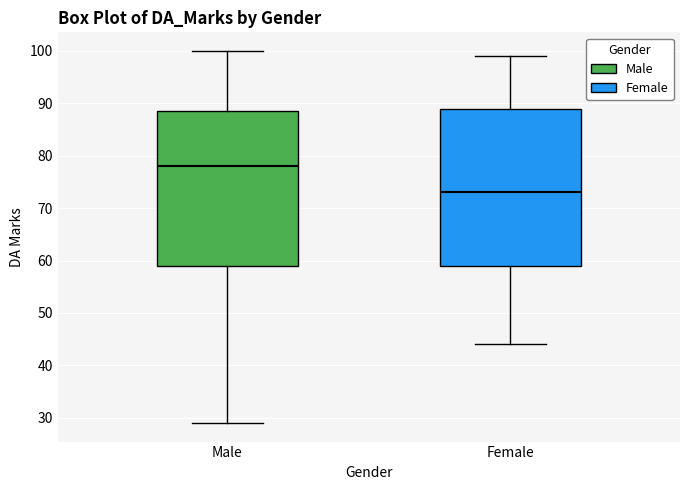

Which box's median line is the lowest?

Female